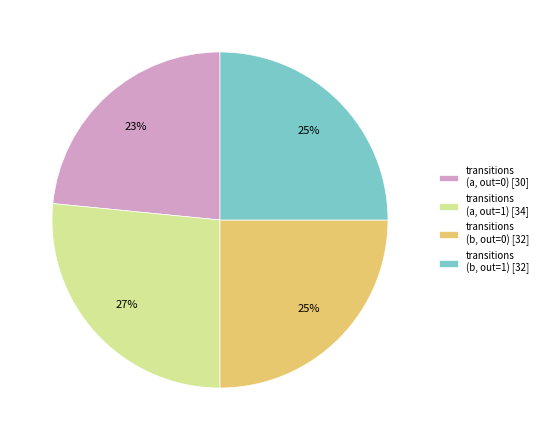

Is the sum of transitions (a, out=0) [30] and transitions (b, out=1) [32] greater than half?

No